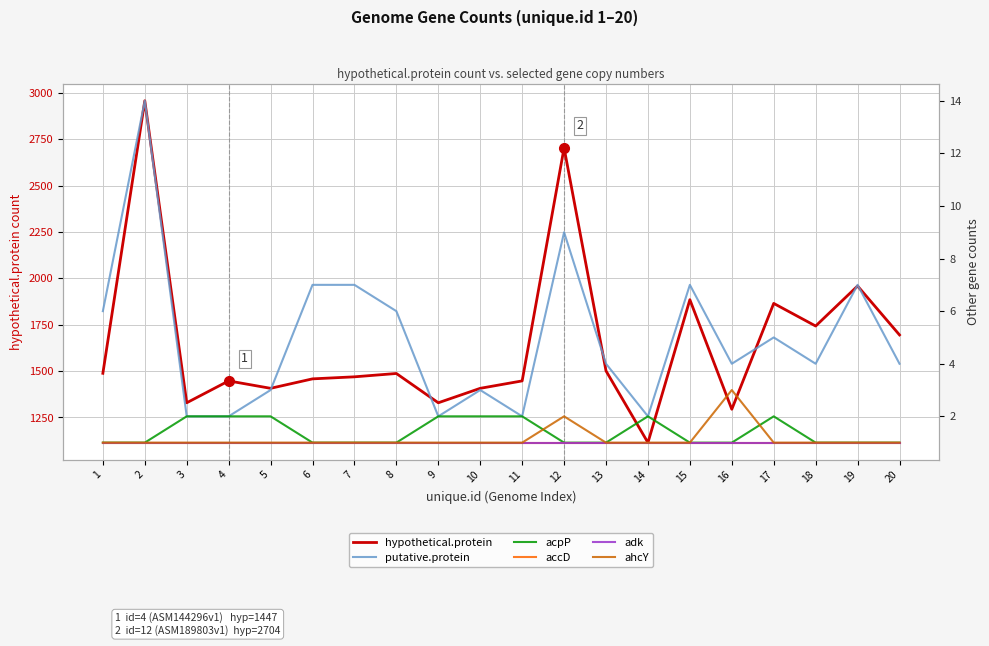

Is it true that putative.protein equals 2 at 4?

True